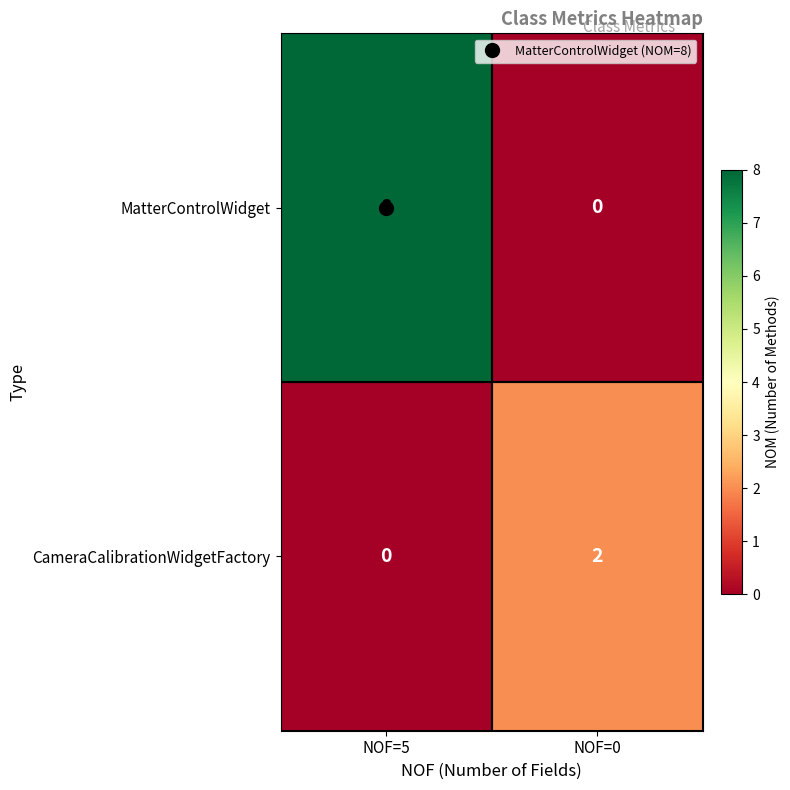

What is the greatest value displayed?

8